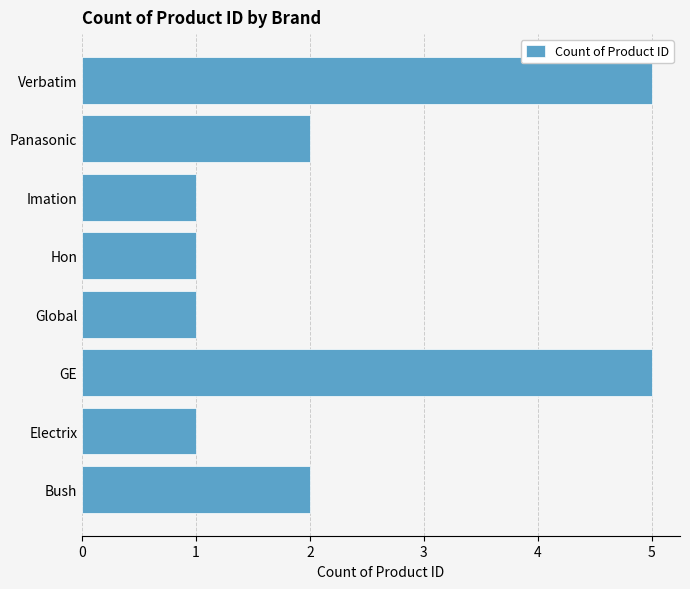

True or false: the data shows 1 at Imation.

True